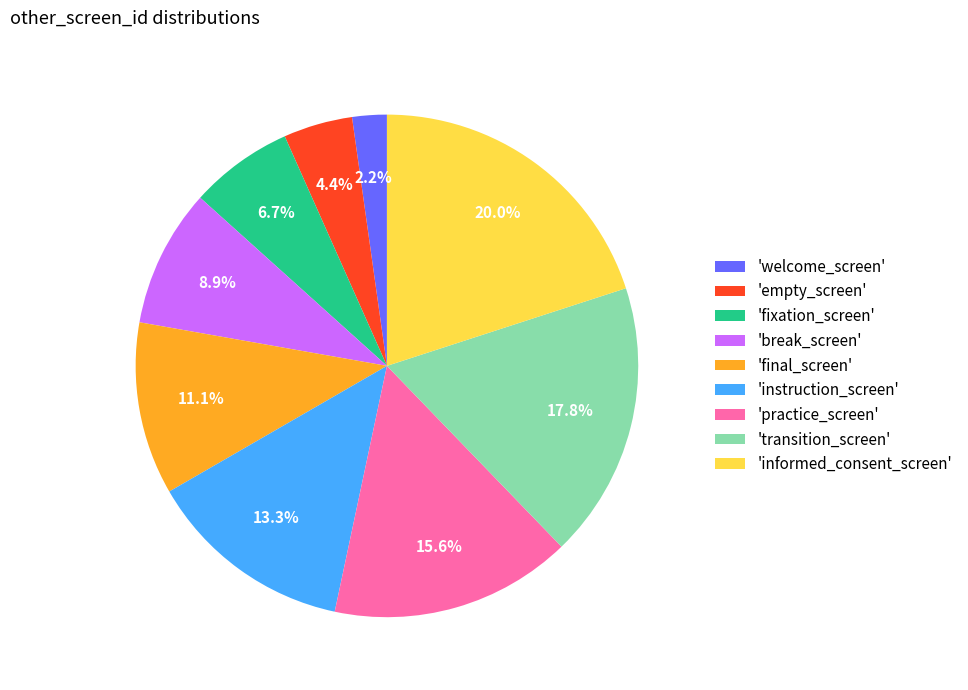

Which category has the smallest portion of the pie?

'welcome_screen'